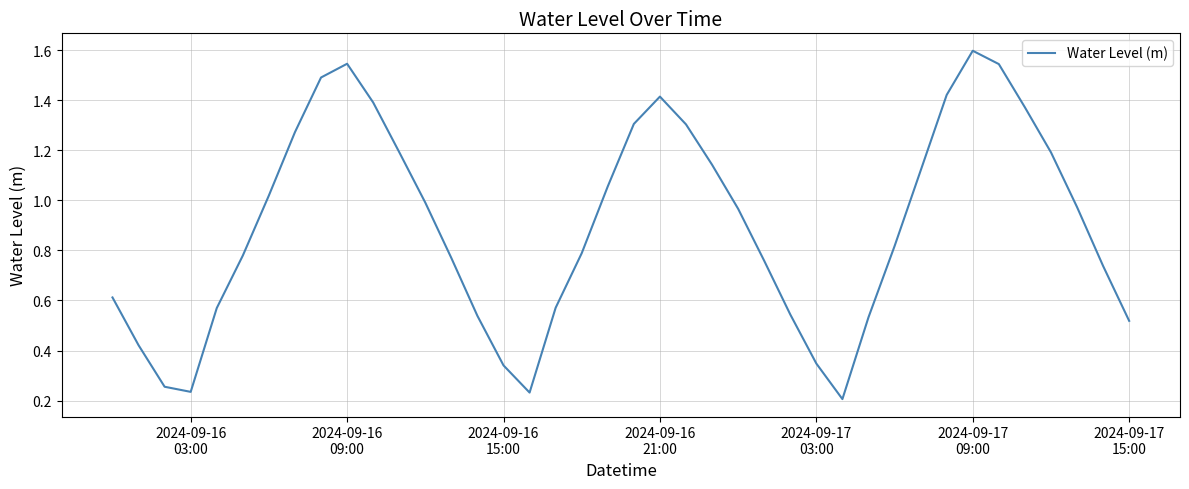

What is the greatest value displayed?

1.6